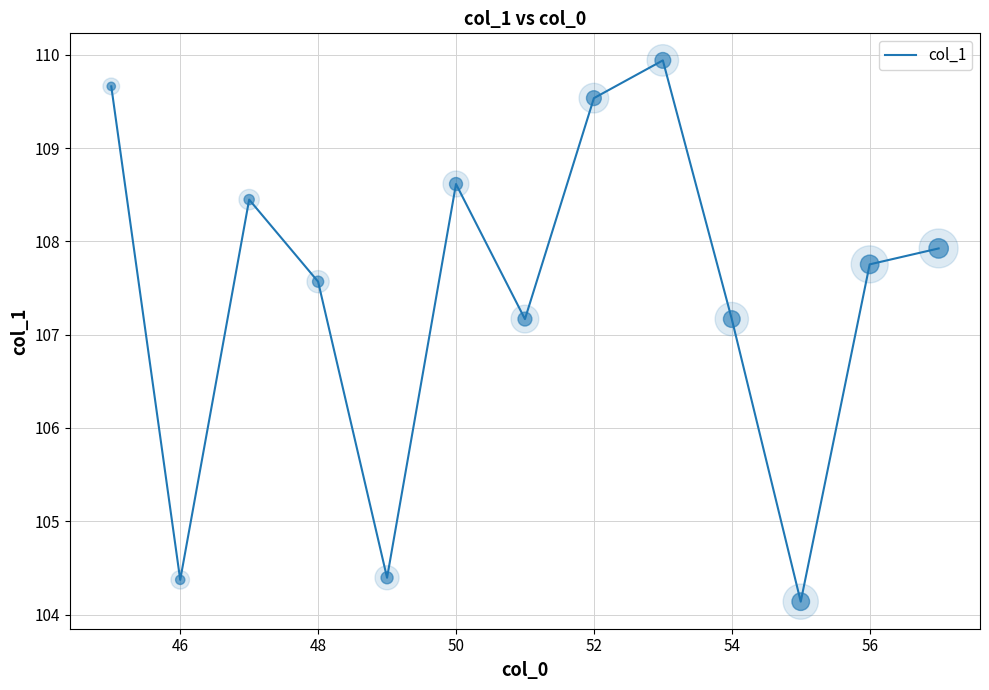

What is the maximum value shown in the chart?

109.9